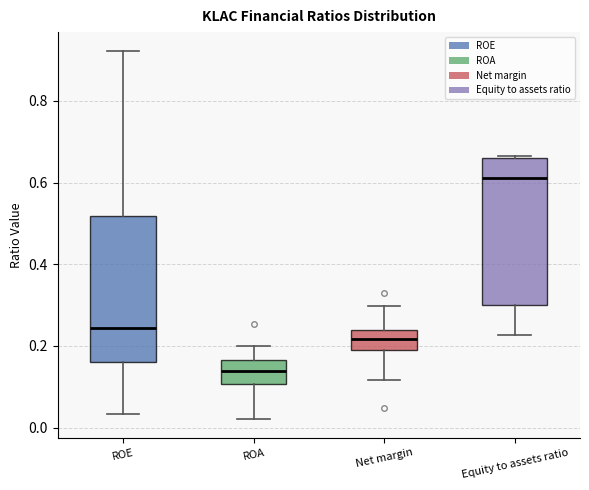

Where does the median line of the box for ROA sit on the y-axis? The values are not printed on the chart, so give them approximately, as read against the axis.

0.14